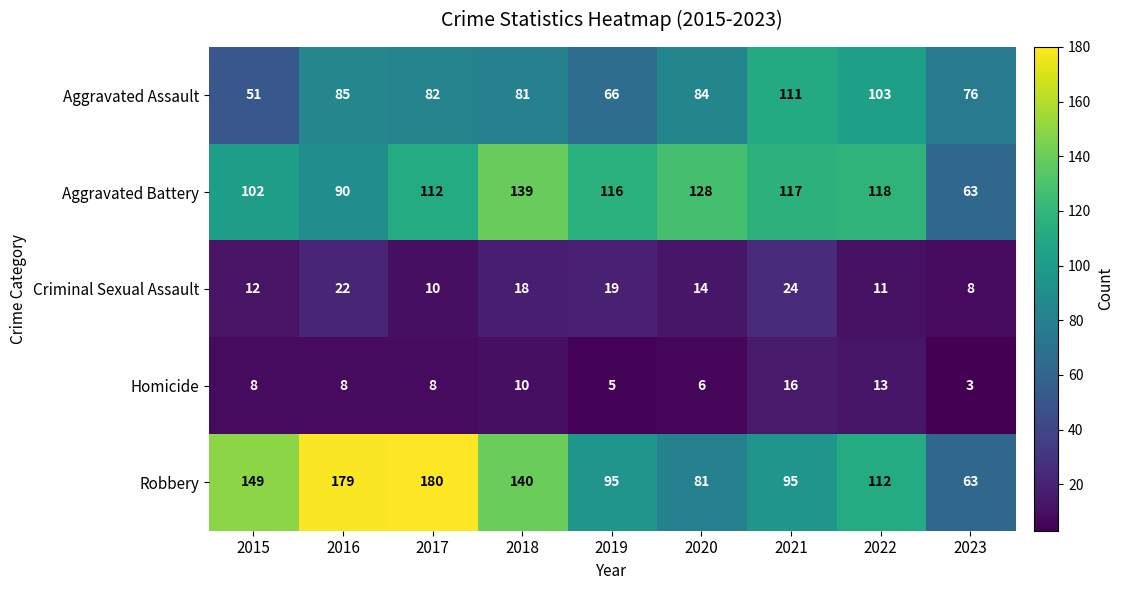

Read the Aggravated Assault value at 2021, to the nearest 5.

110